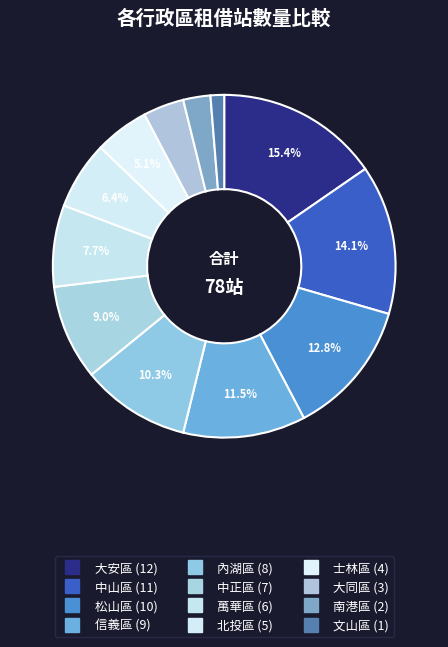

What portion of the pie excludes 大同區?

96.2%